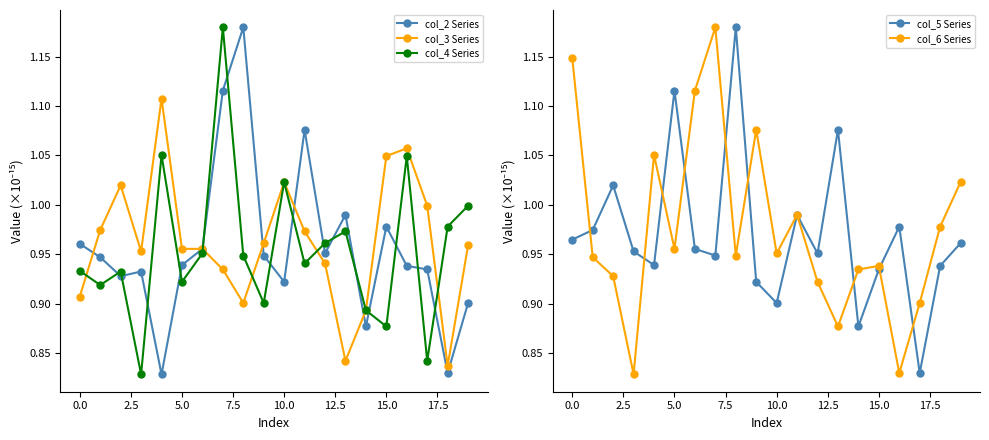

At 15, list the series in order from smallest to largest.

col_4 Series, col_5 Series, col_6 Series, col_2 Series, col_3 Series